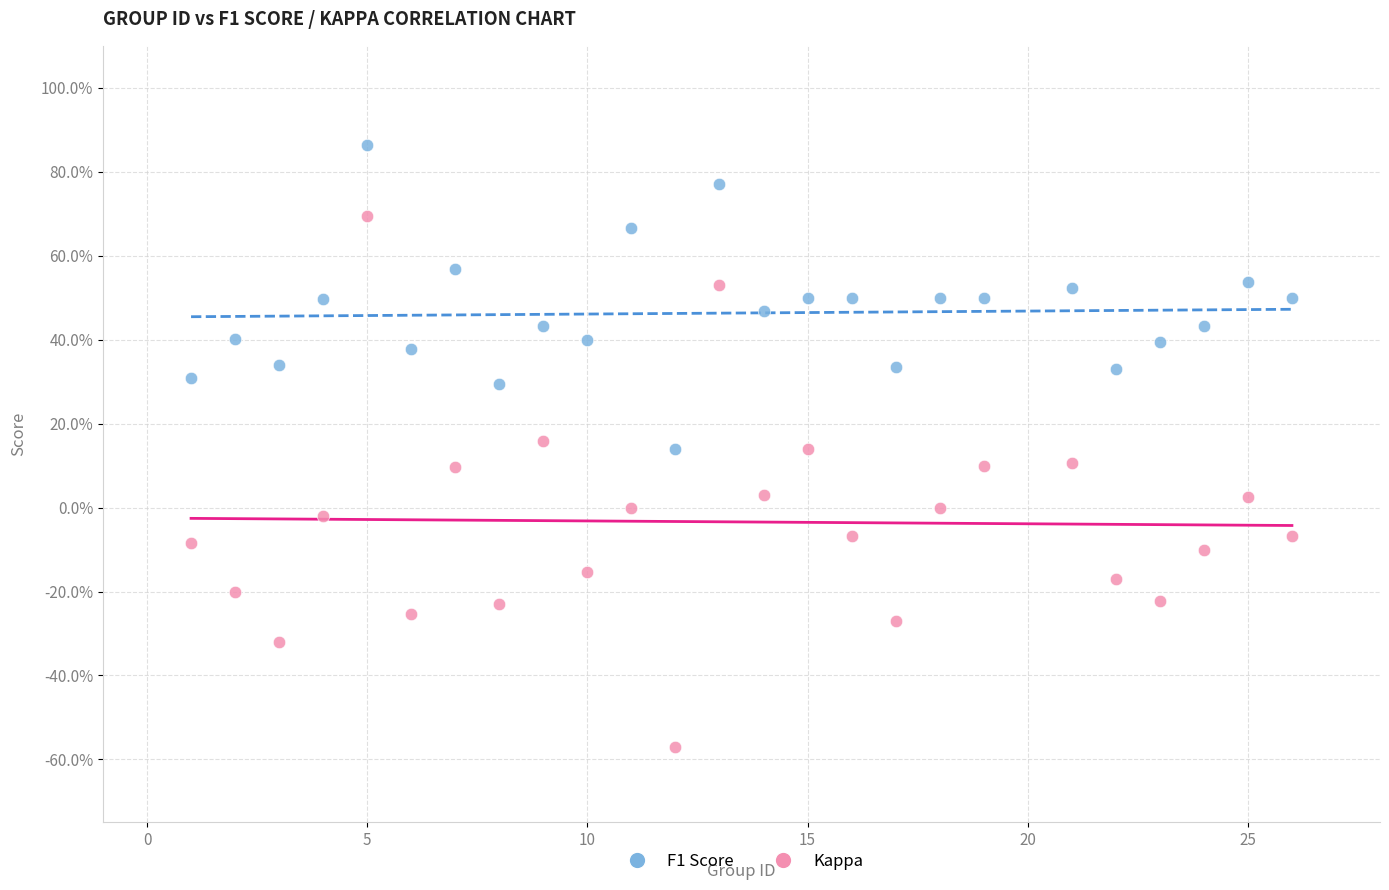

Which series has the largest Y range (max minus min)?

Kappa